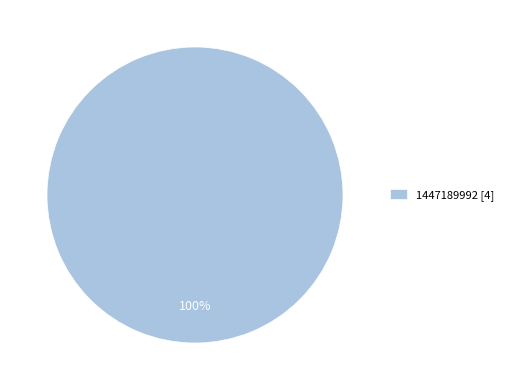

Which slice represents more than half of the pie?

1447189992 [4]